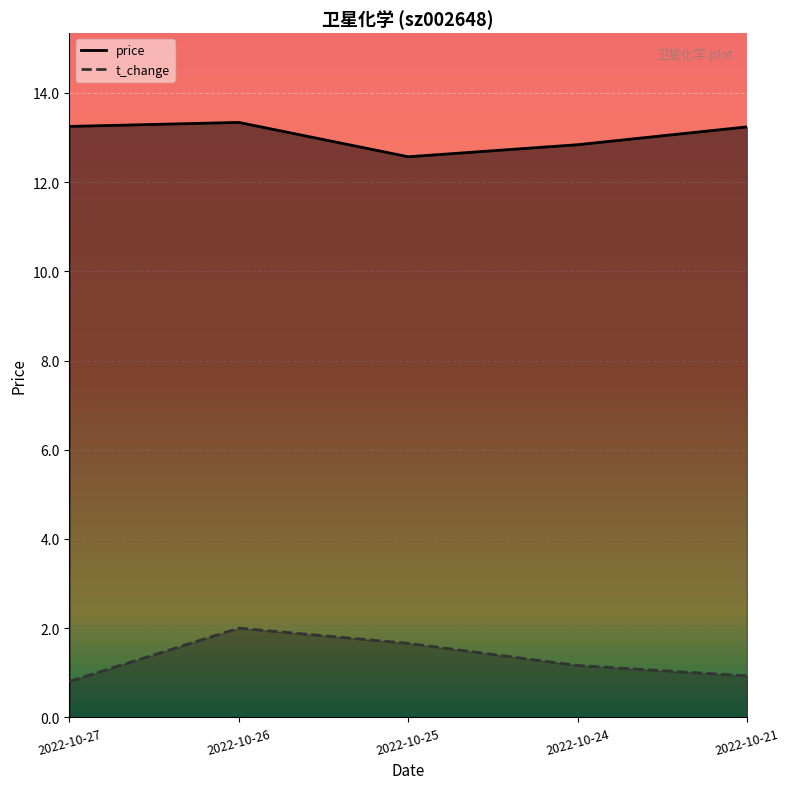

What is the average value of the t_change series?

1.3